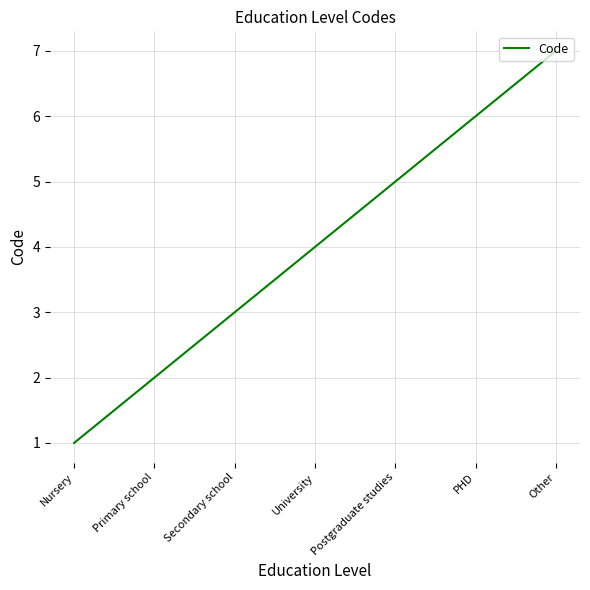

What position from the right is University?

4